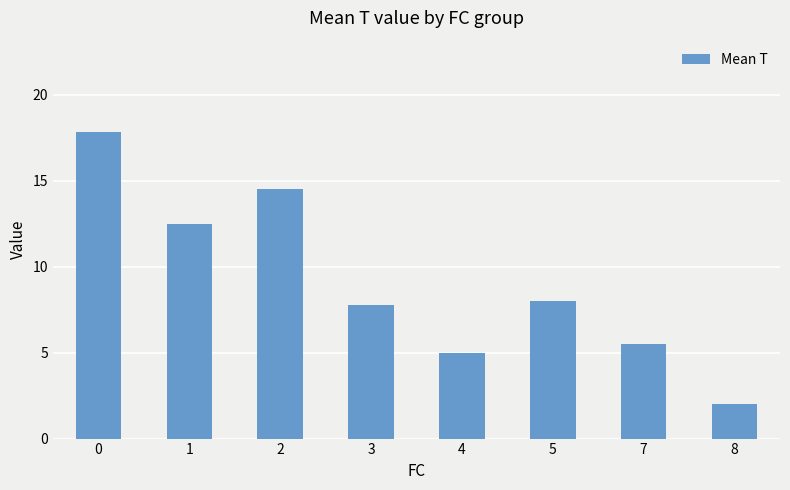

What is the difference between the values at 8 and 5?

6.0